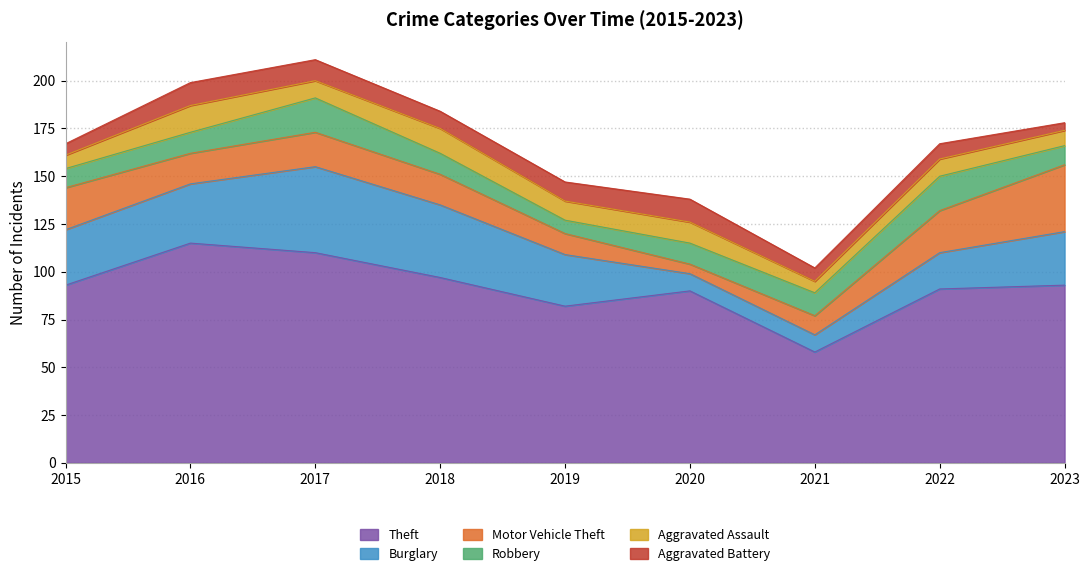

Which series has the widest spread of values?

Theft